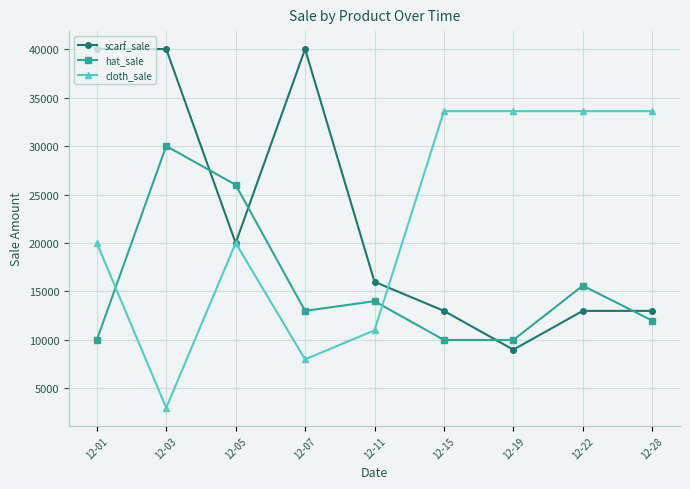

How many series are shown in this chart?

3